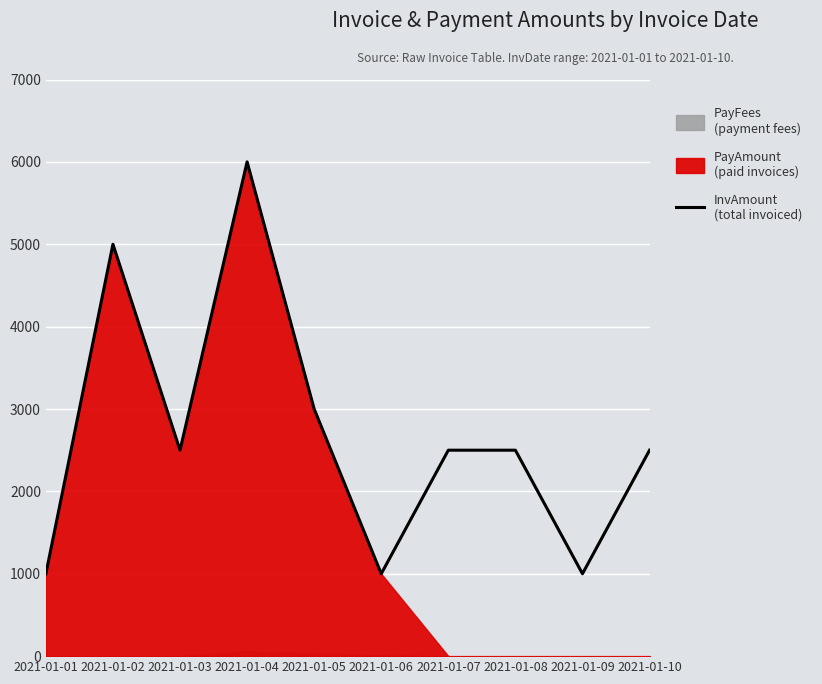

Is it true that the value at 2021-01-05 is 748?

False